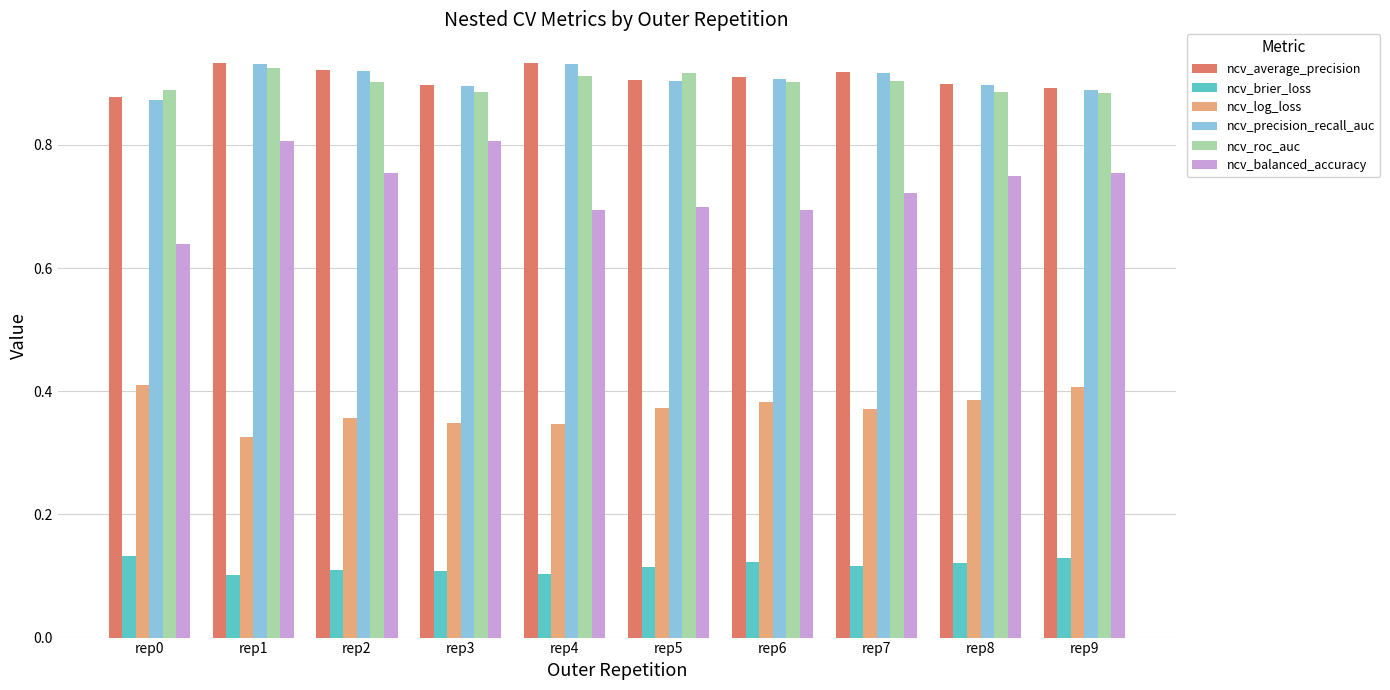

Which series has the largest range (max minus min)?

ncv_balanced_accuracy